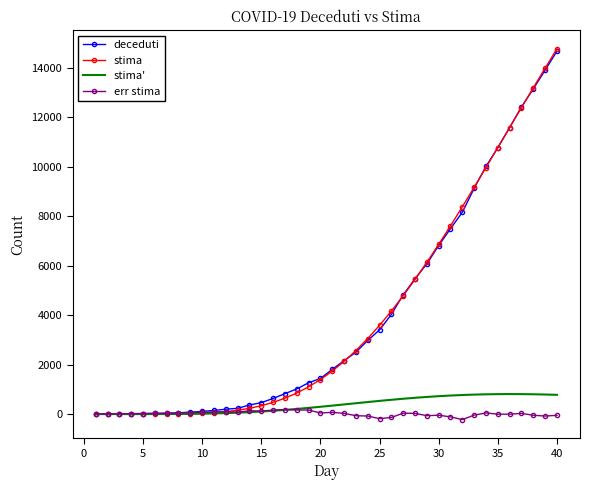

Which series has the widest spread of values?

stima